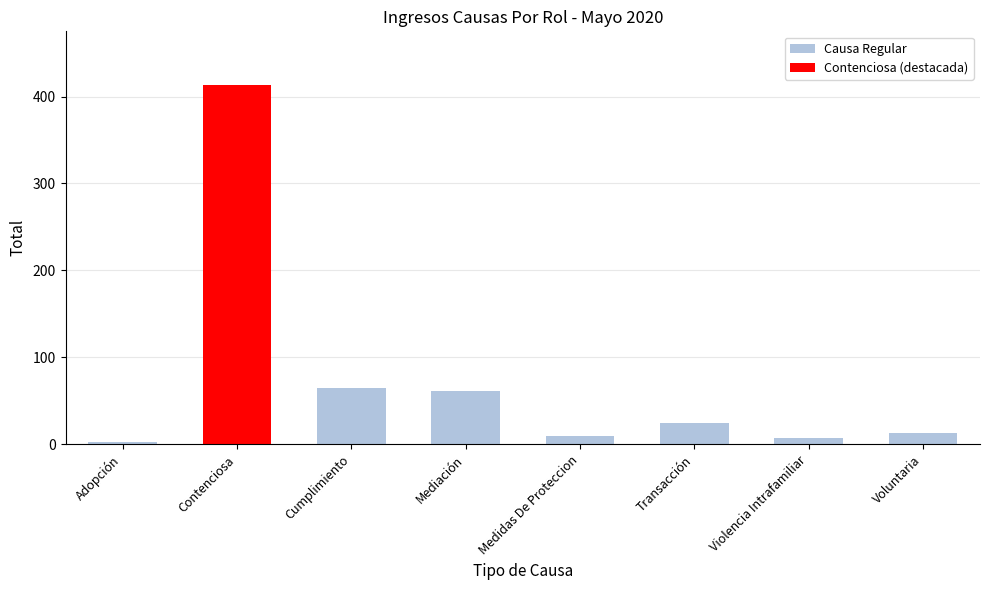

How many categories are shown in the chart?

8